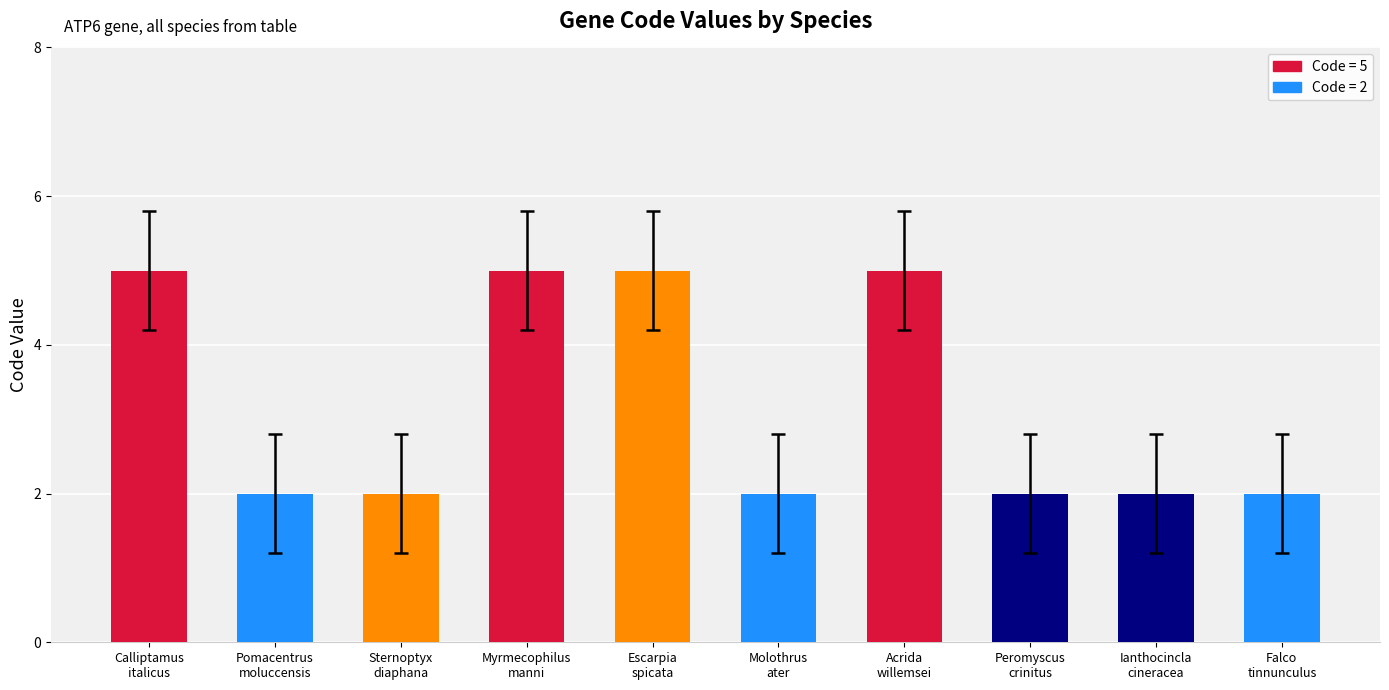

How many categories are shown in the chart?

10